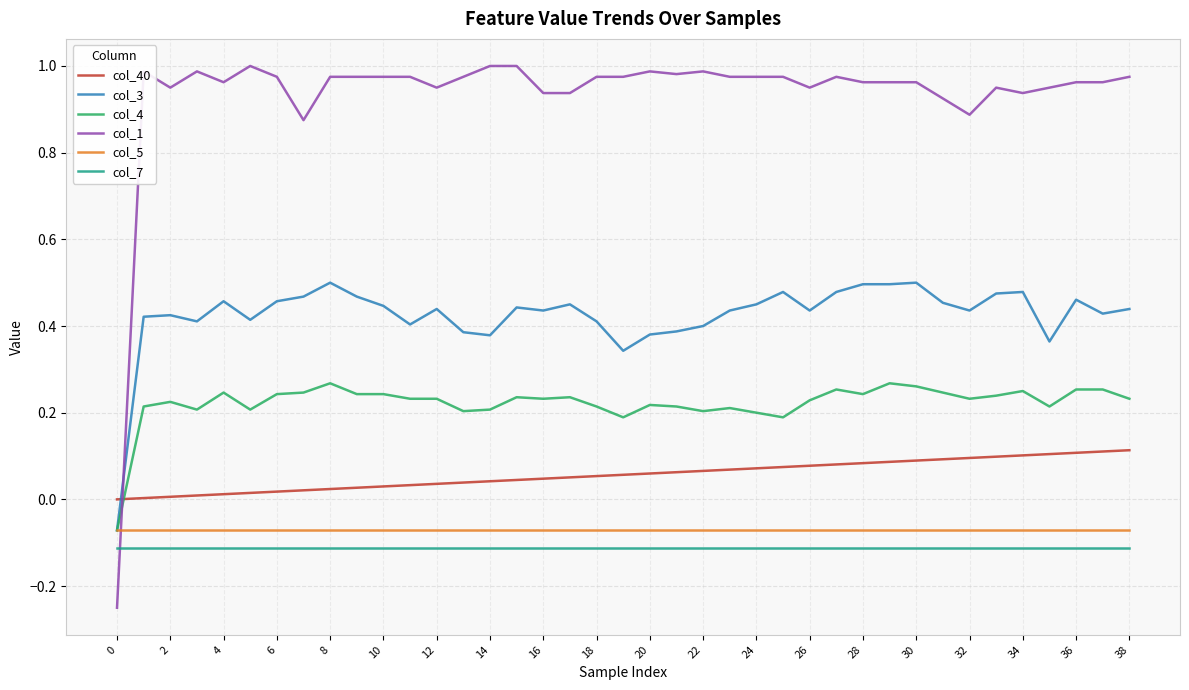

How many intersections are there between col_1 and col_4?

1